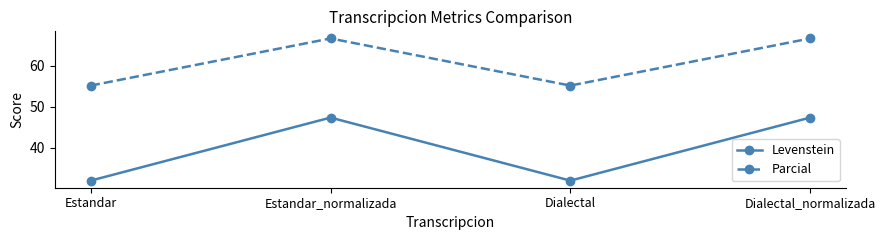

Rank the series at Dialectal from lowest to highest value.

Levenstein, Parcial